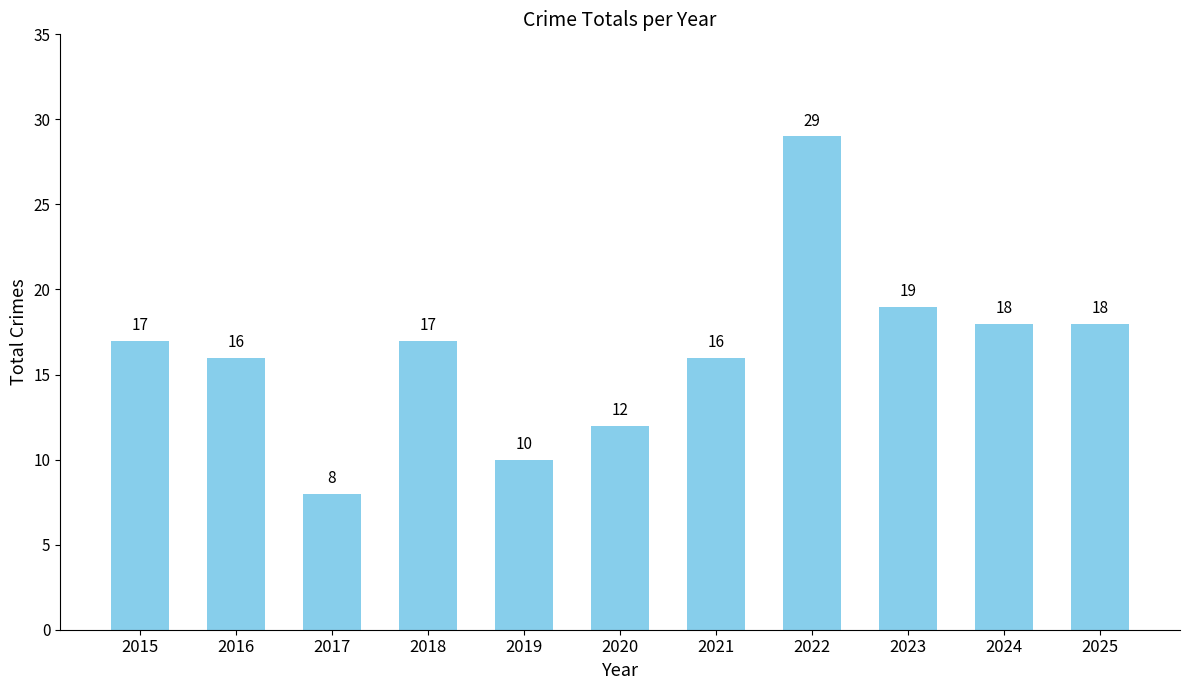

Between 2025 and 2022, which is larger?

2022